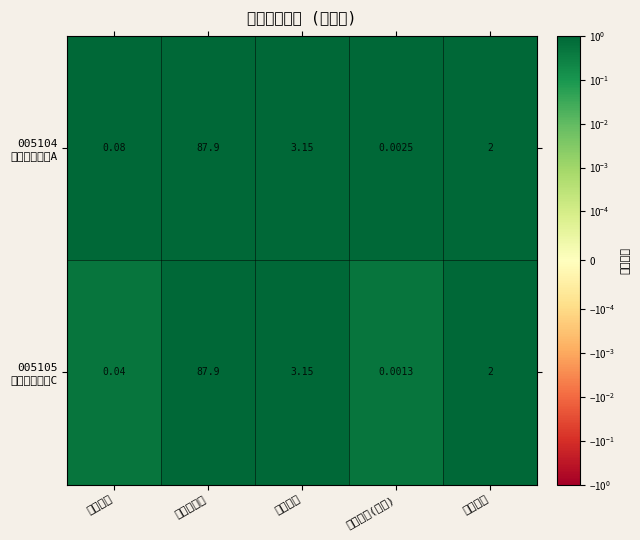

How many categories are shown in the chart?

5